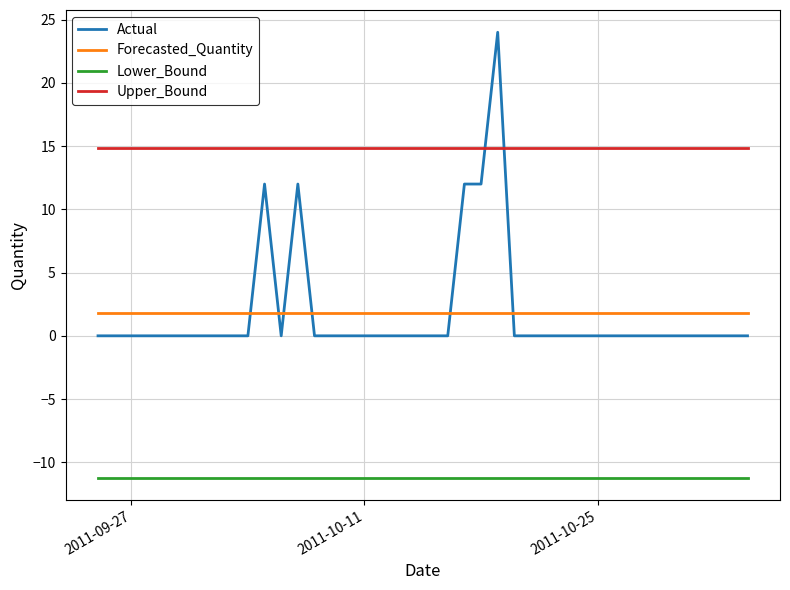

Which series has the largest total across all categories?

Upper_Bound